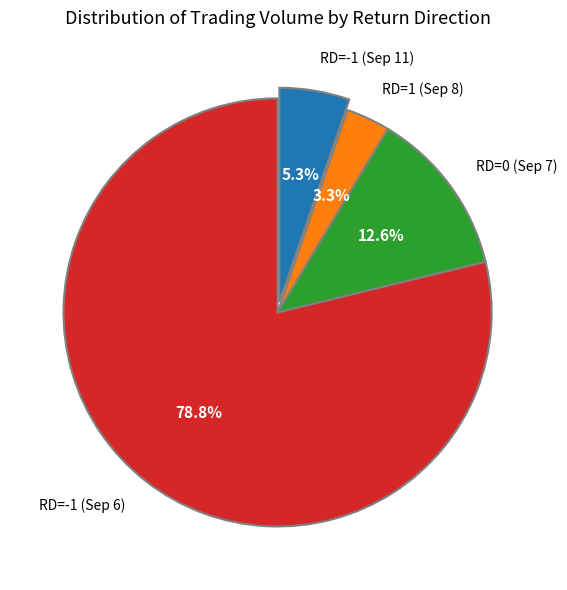

Between RD=1 (Sep 8) and RD=0 (Sep 7), which is larger?

RD=0 (Sep 7)